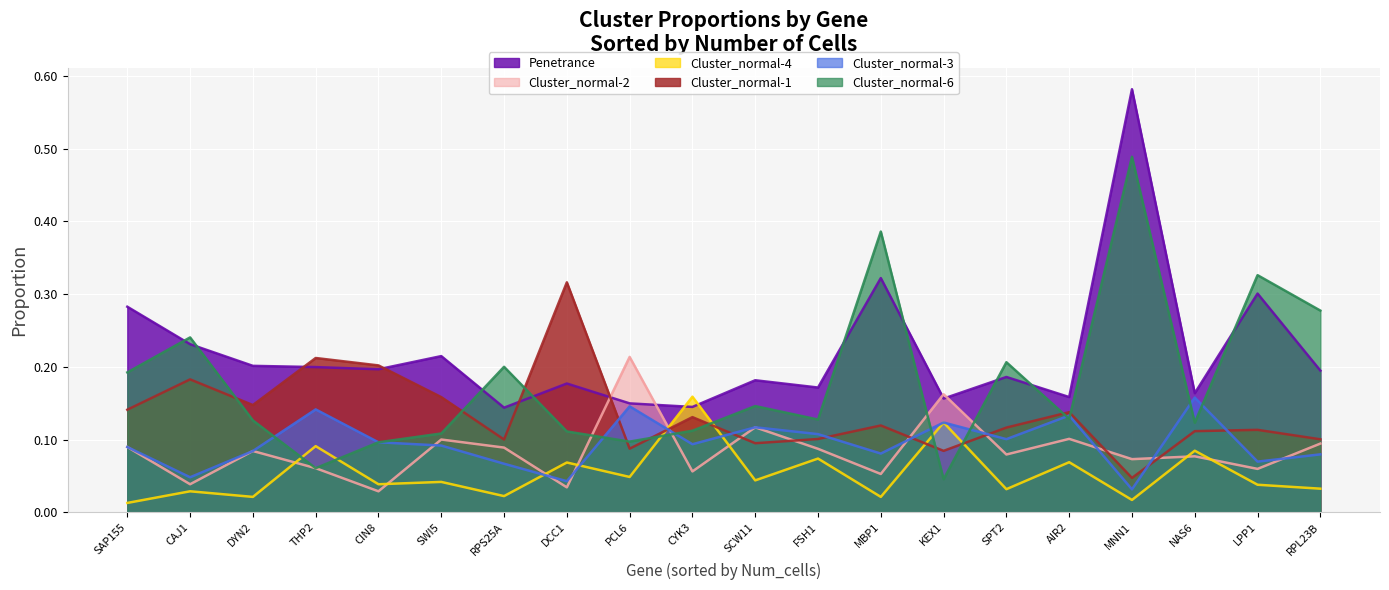

Which series changed the most between CAJ1 and LPP1?

Cluster_normal-6